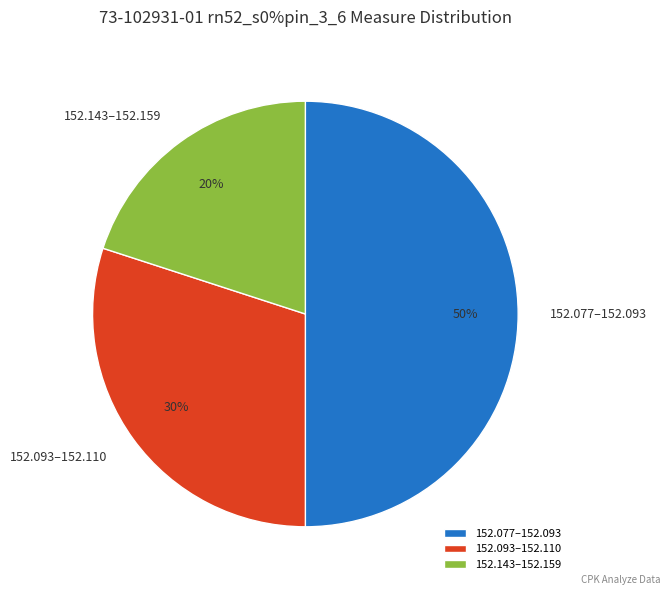

What is the ratio of the value at 152.093–152.110 to the value at 152.143–152.159?

1.5